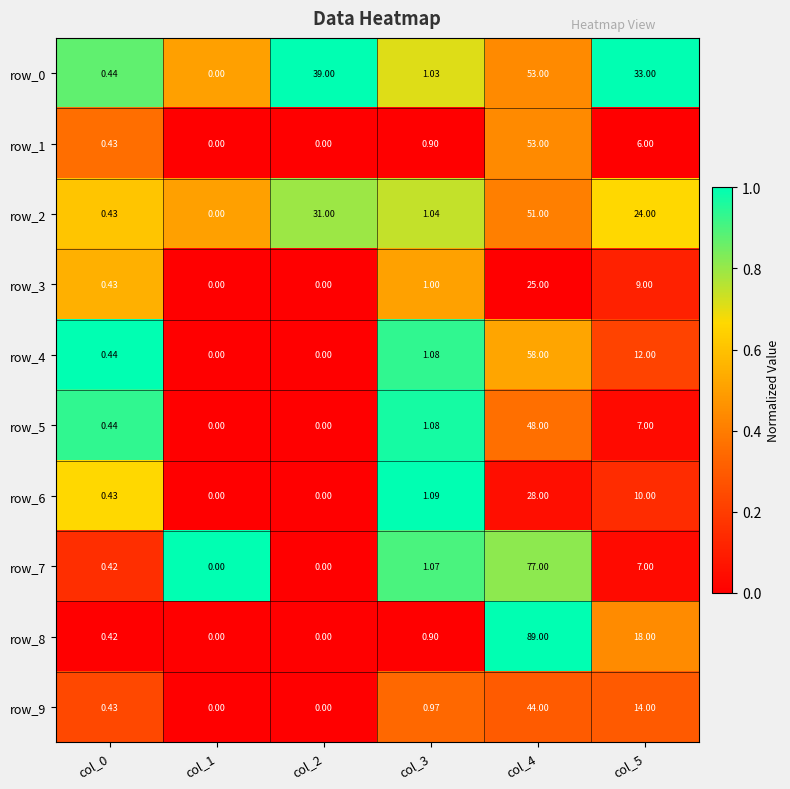

What is the difference between the row_4 values at col_3 and col_4?

56.9